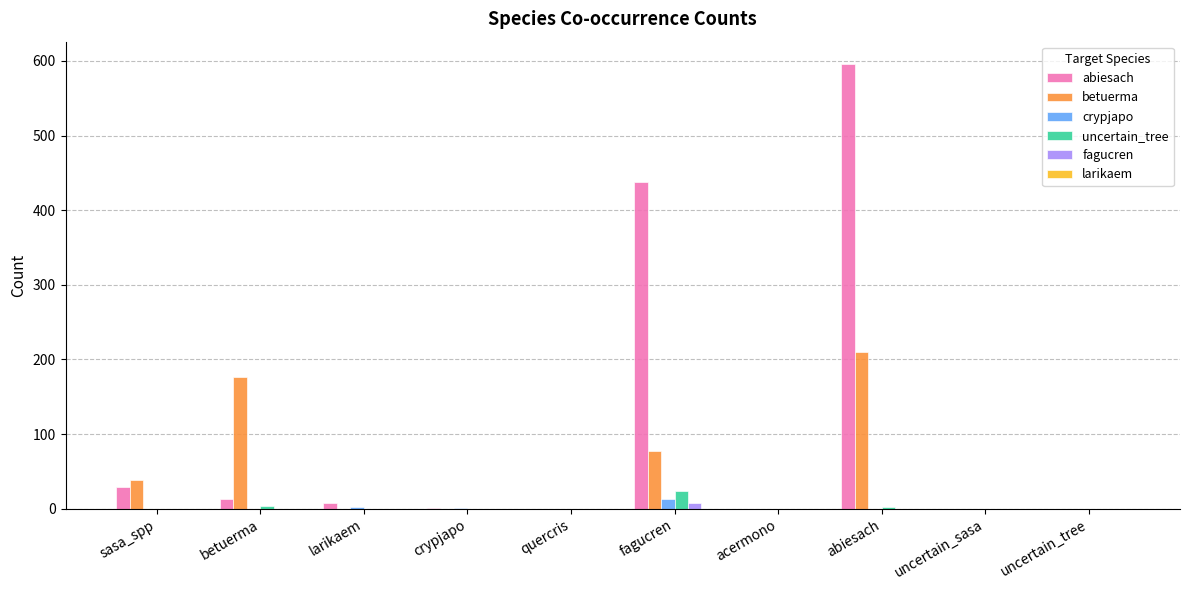

What is the total value across all series at larikaem?

9